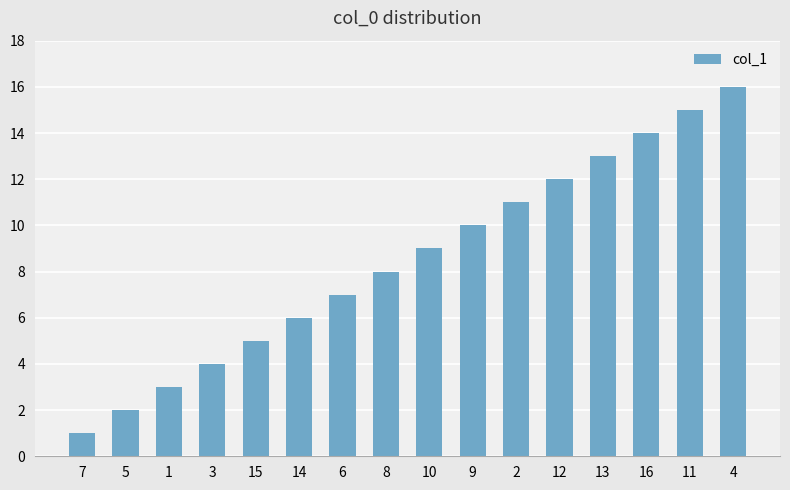

At which category does the chart reach its minimum across all series?

7